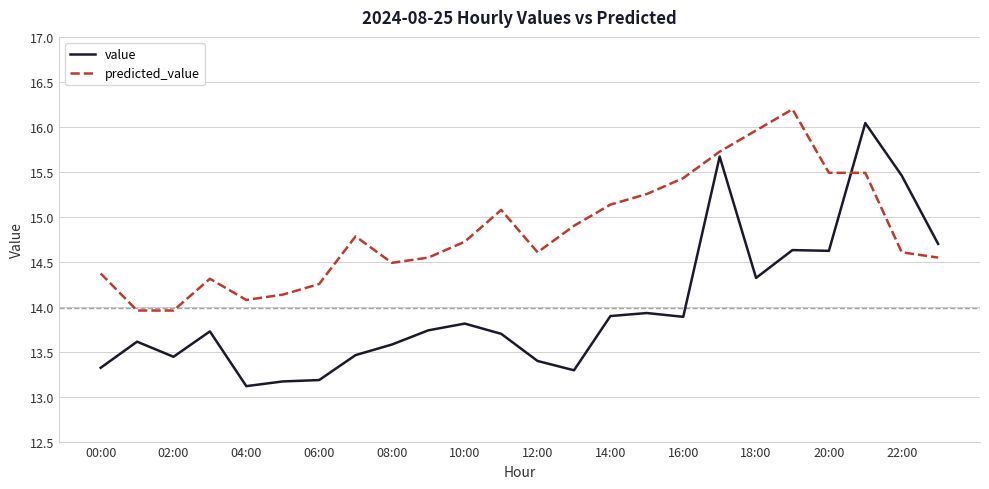

True or false: predicted_value and value cross at least once.

True